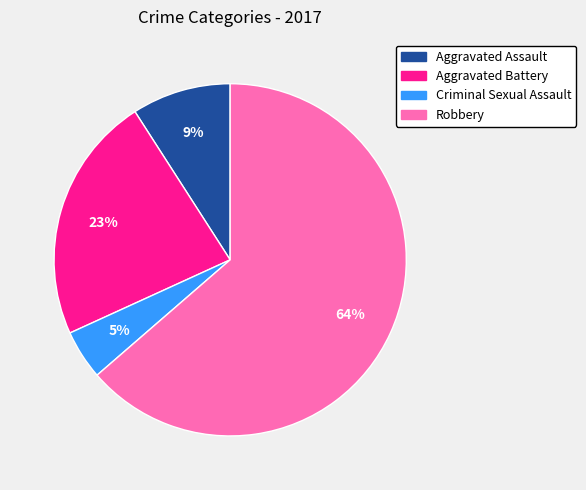

Is it true that Robbery is 64% of the pie?

True